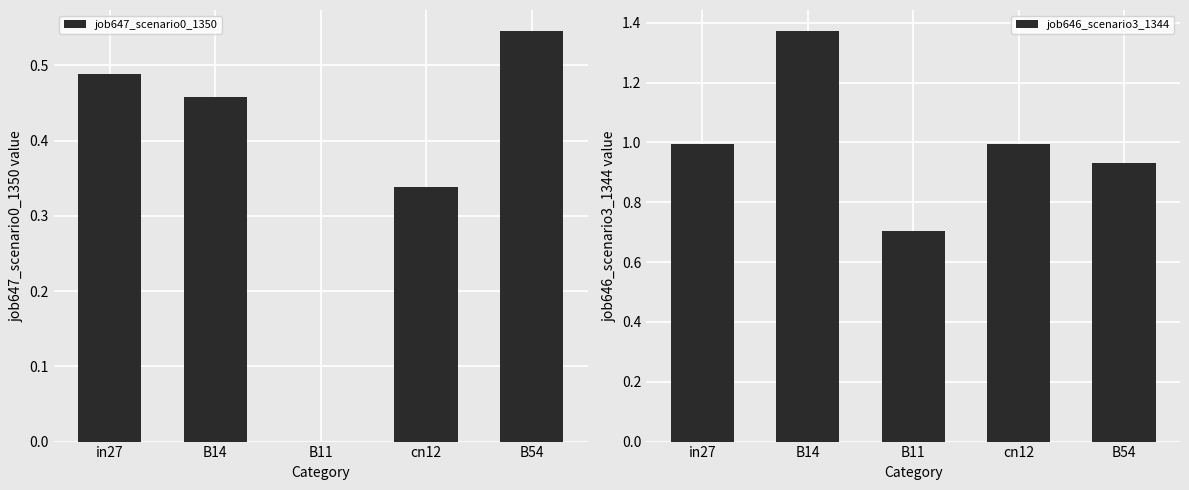

How many values in job647_scenario0_1350 are above zero?

4